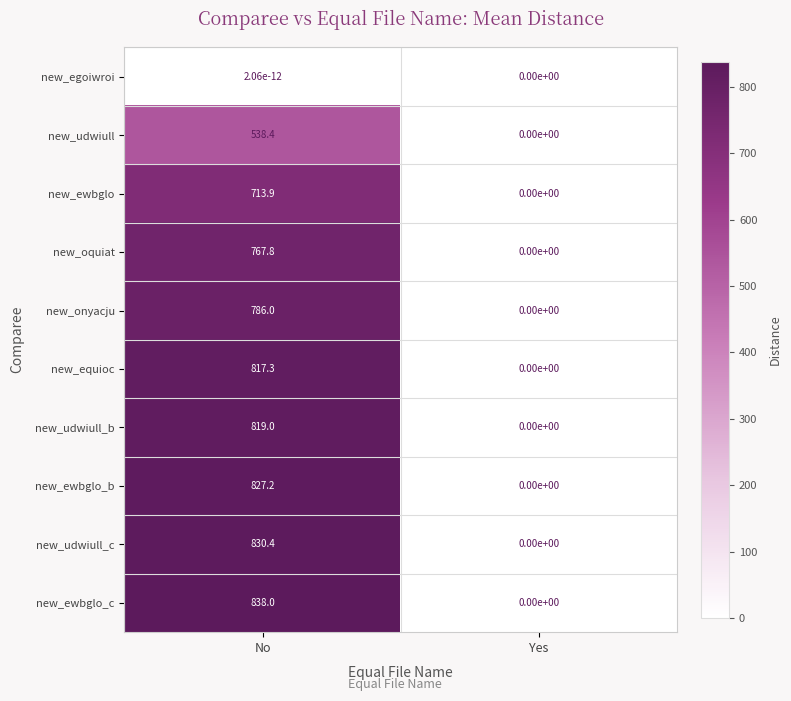

What is the difference between the maximum and minimum values in the new_equioc series?

817.3